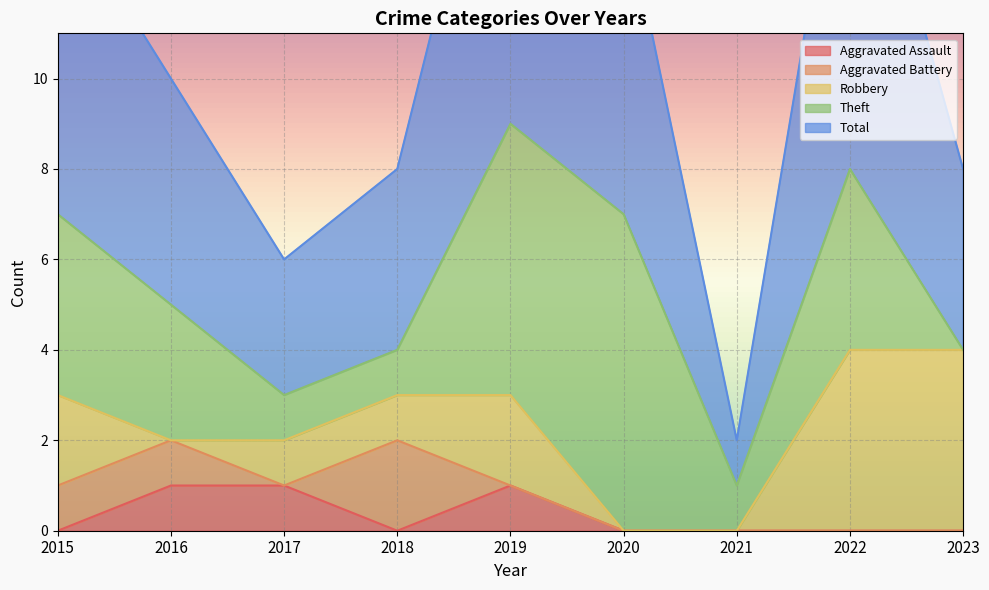

How many lines are shown in the chart?

5